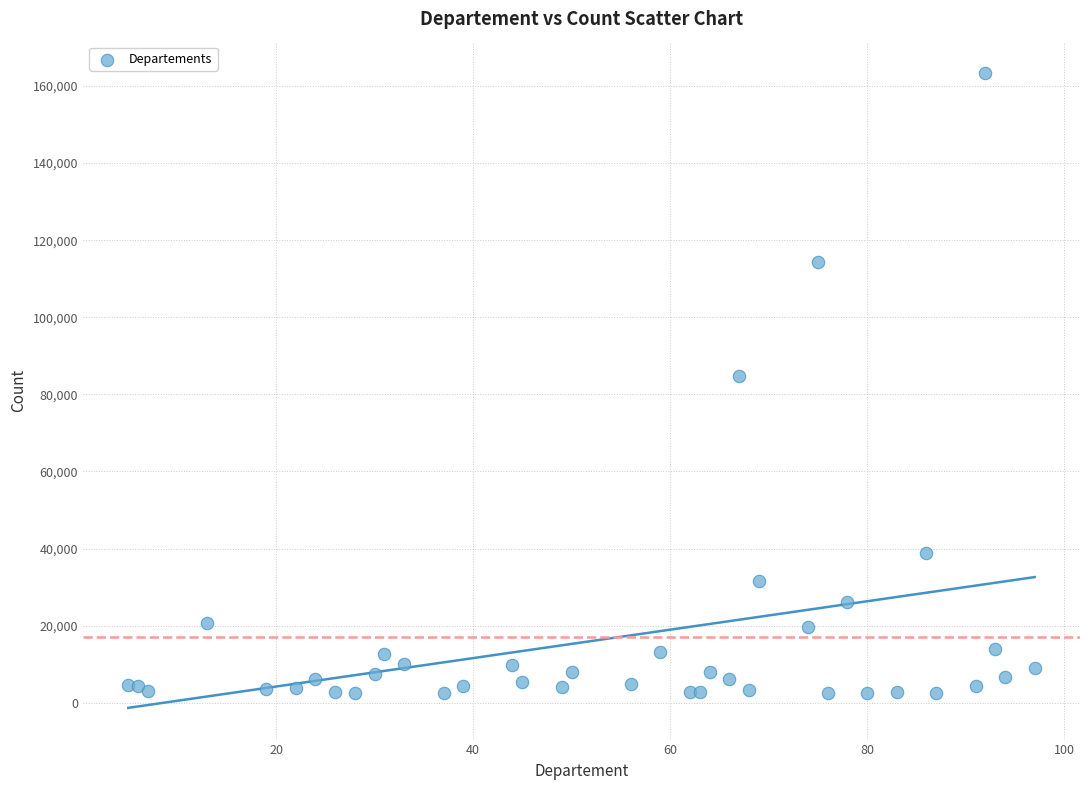

What Y value in the scatter plot is closest to 82892?

84745.6